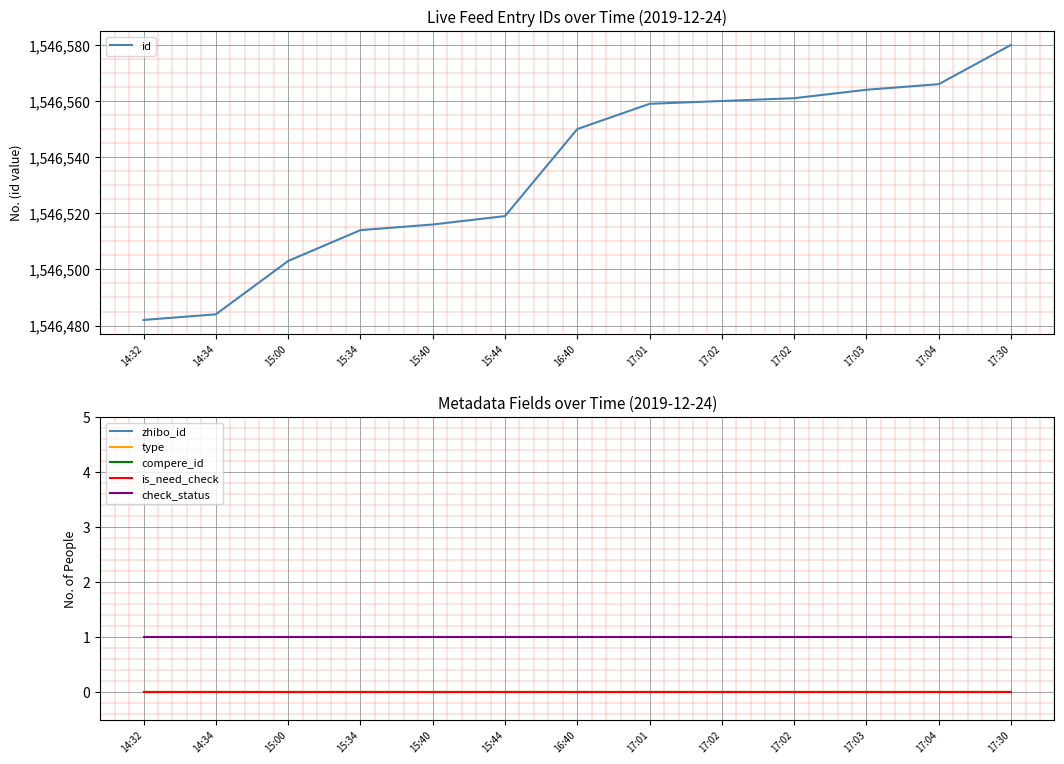

At which label does id first exceed 1546550?

17:01